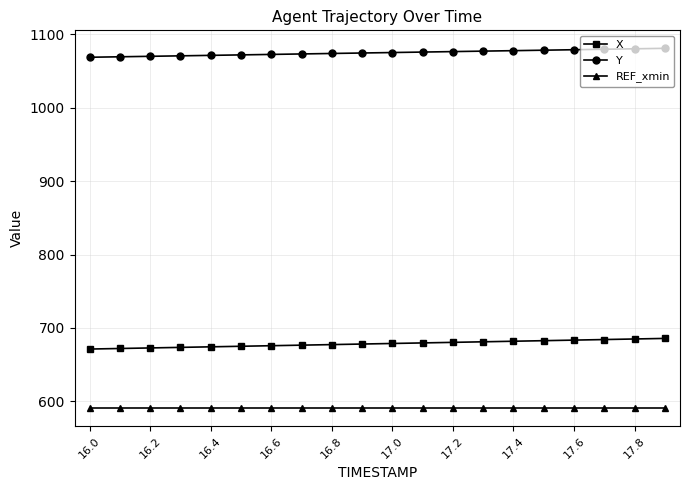

Rank the series by their average value, from highest to lowest.

Y, X, REF_xmin